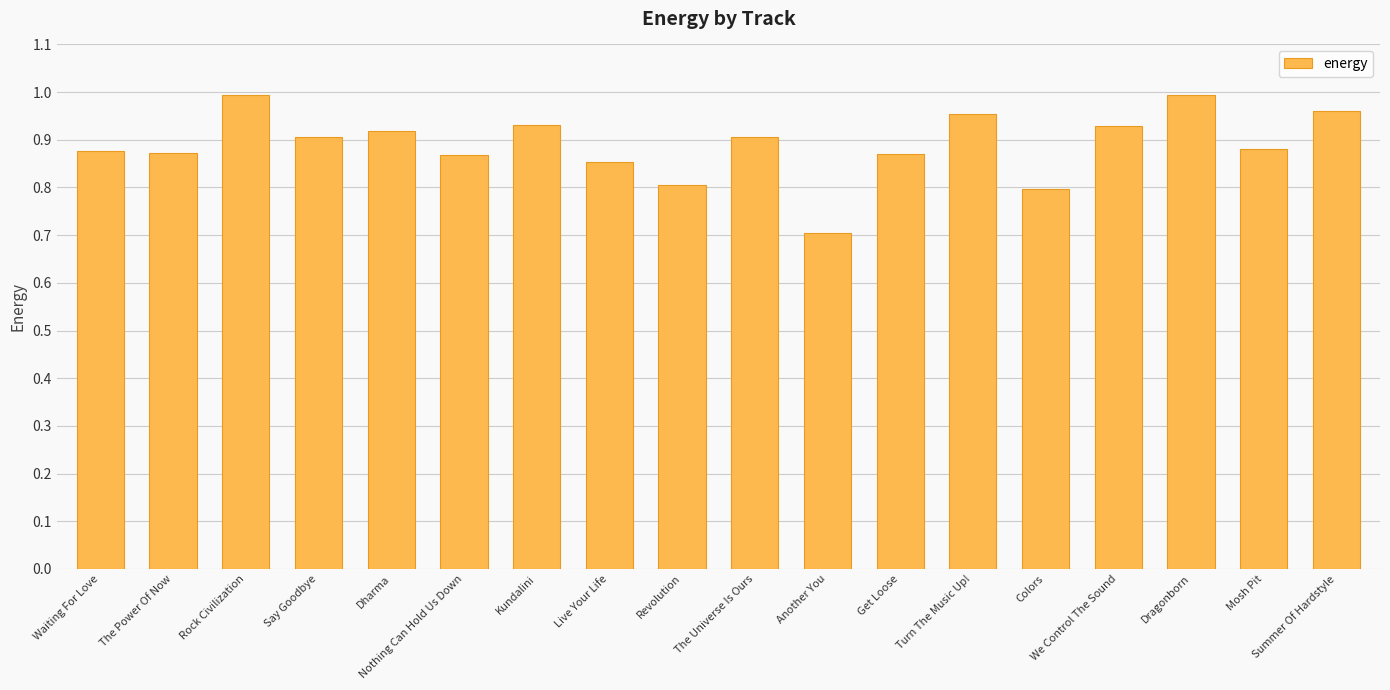

The value at Say Goodbye is 0.5. True or false?

False